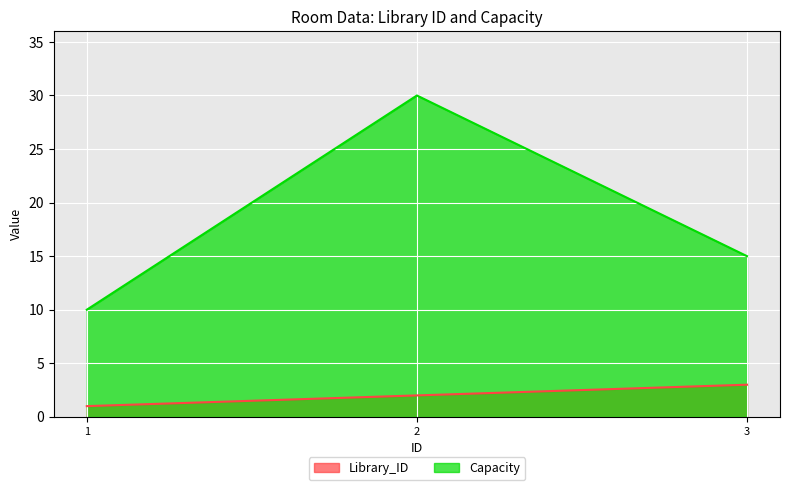

Where is Library_ID nearest to the value 2?

2